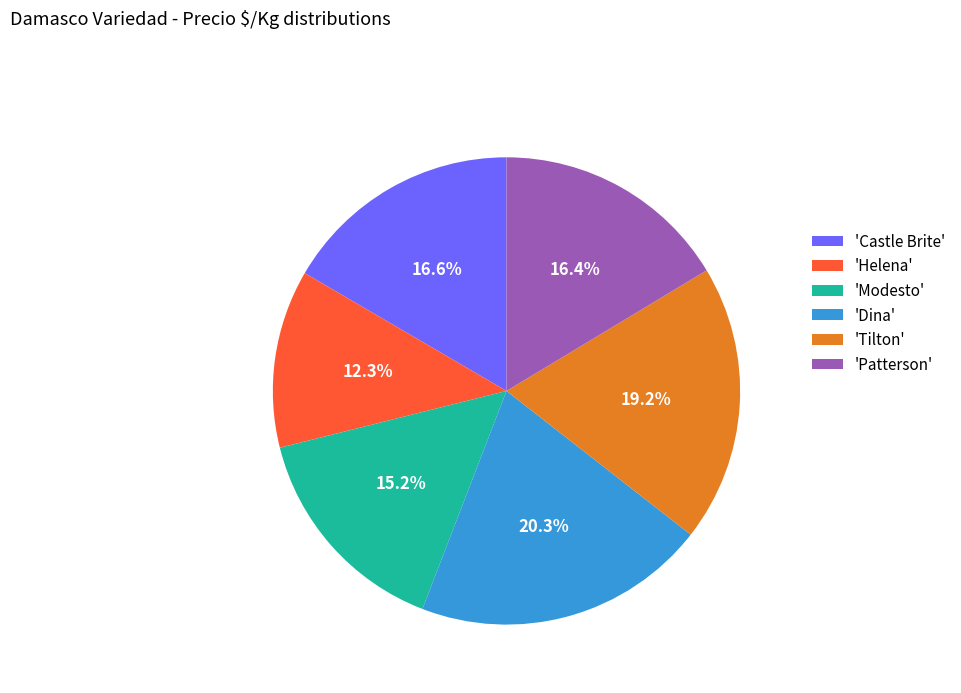

Between 'Castle Brite' and 'Modesto', which is larger?

'Castle Brite'